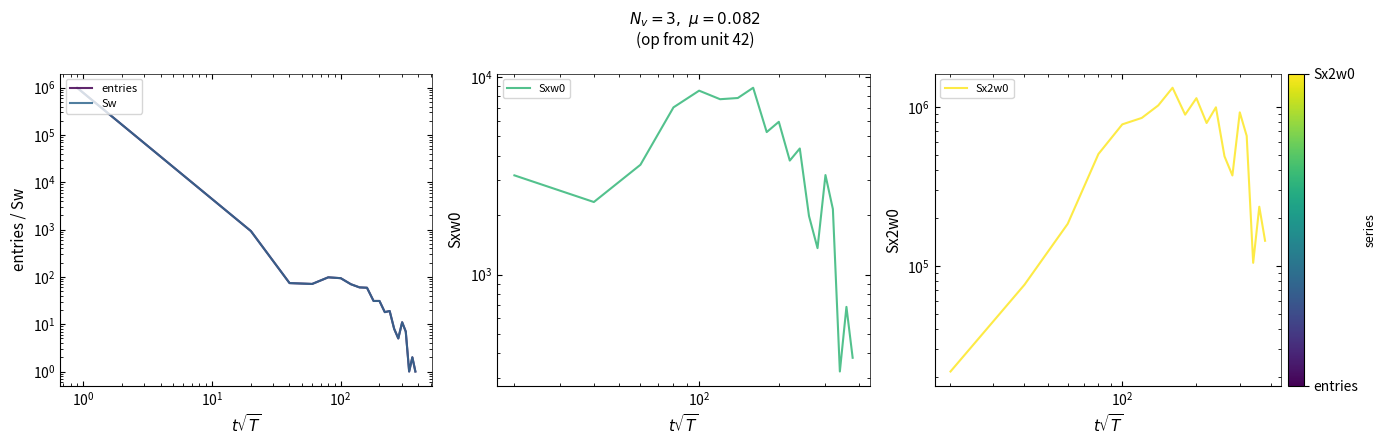

Is this an area chart (filled region under the line)?

No